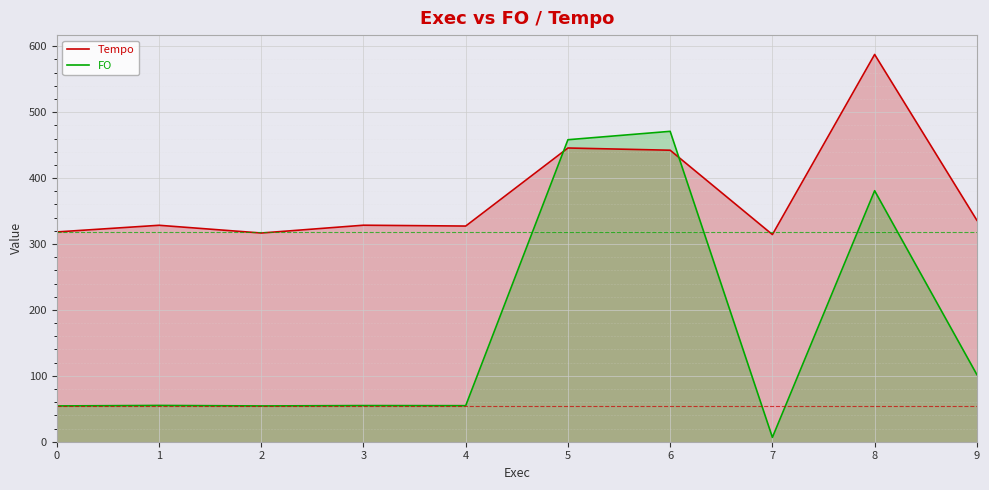

Between 1 and 4, which series saw the biggest shift?

Tempo